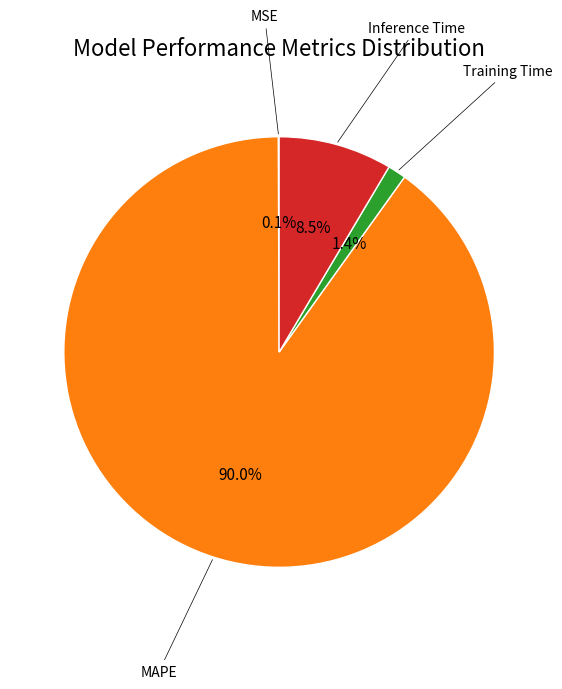

Is there a majority slice in this chart?

Yes